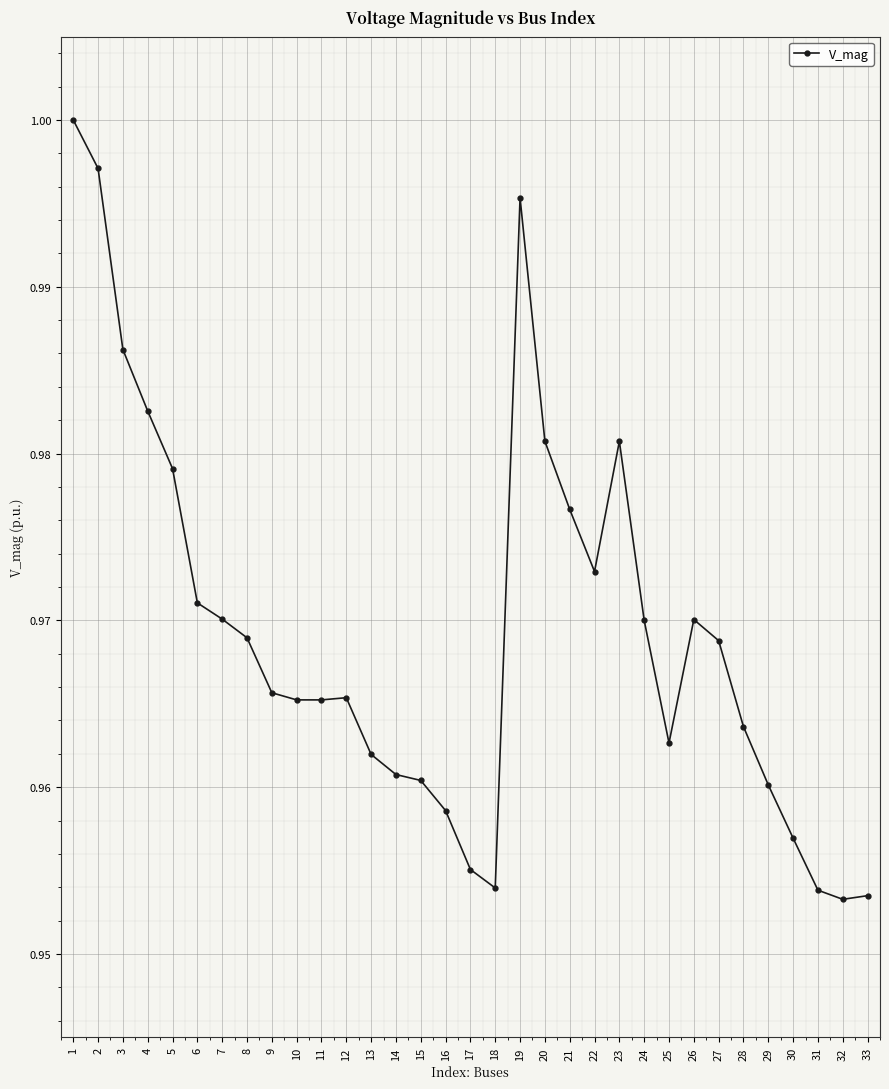

Is it true that the value at 28 is 1.0?

True